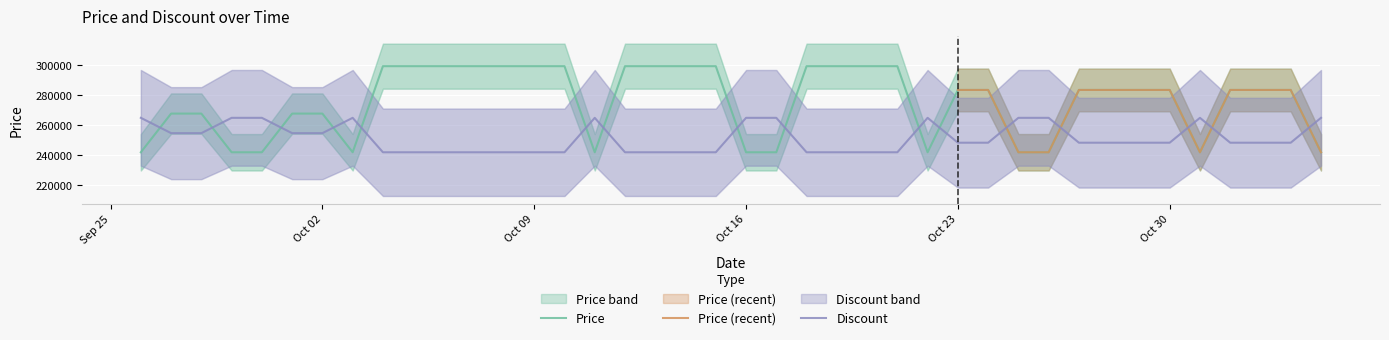

How many data points in Discount are less than 248355?

15